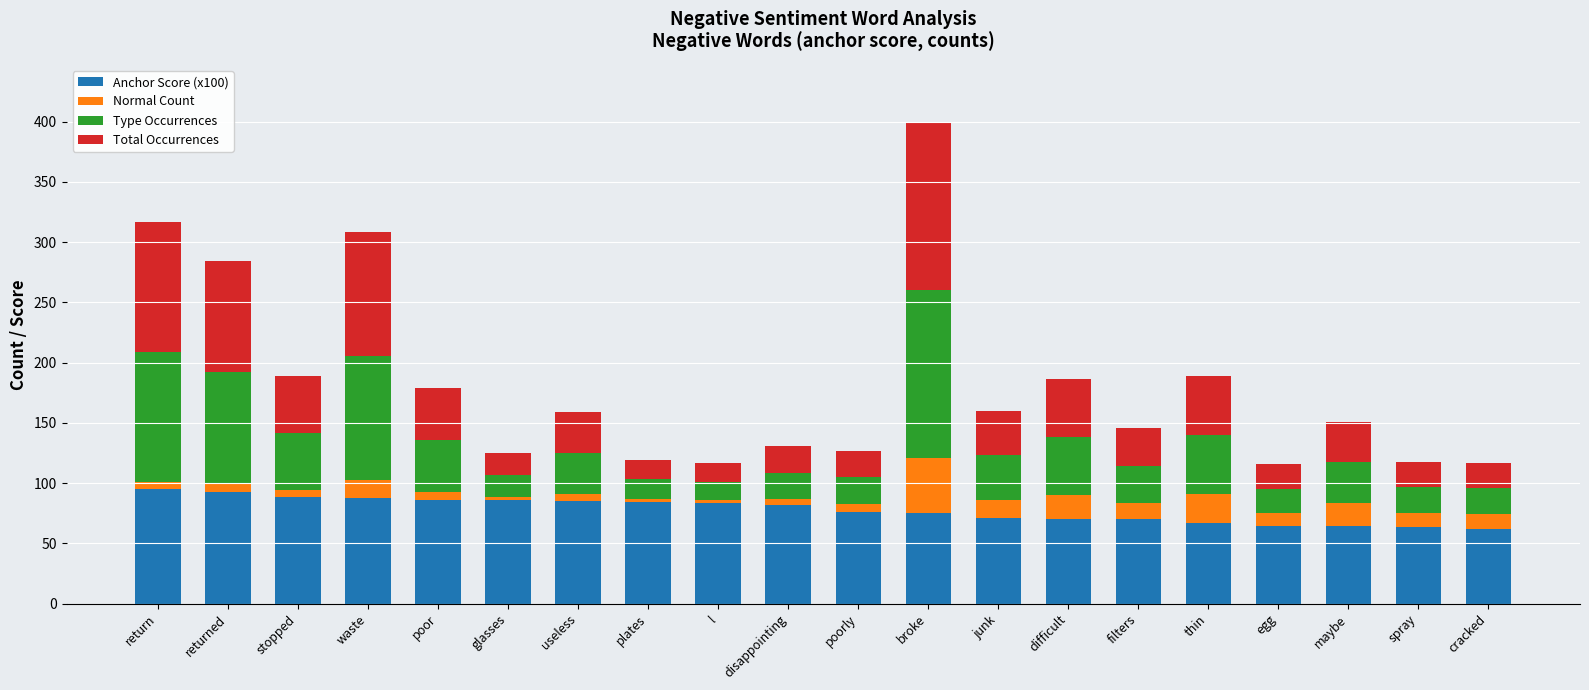

What is the maximum value for Anchor Score (x100)?

95.6